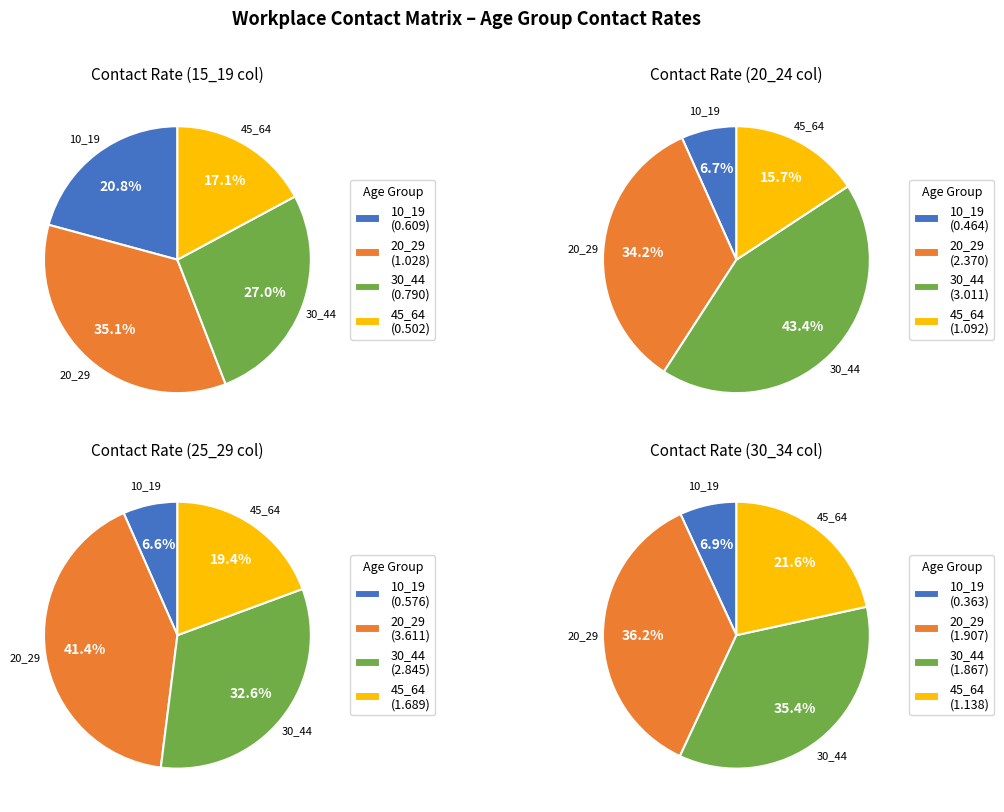

Is it true that 55_59 is 16% of the pie?

False